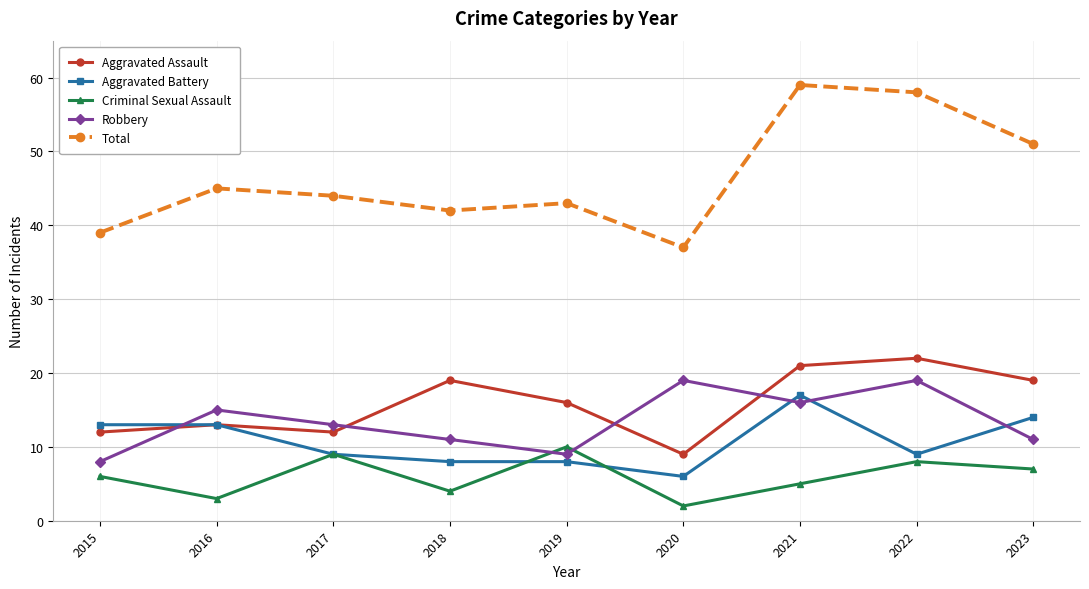

In Aggravated Assault, how many points are higher than both neighbors (excluding endpoints)?

3